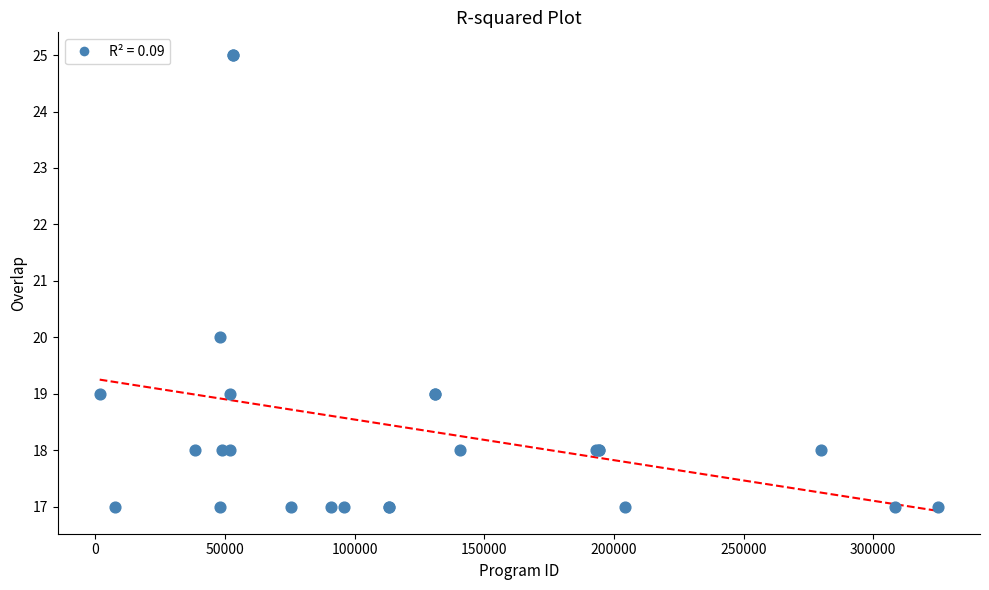

What Y value in the scatter plot is closest to 21?

20